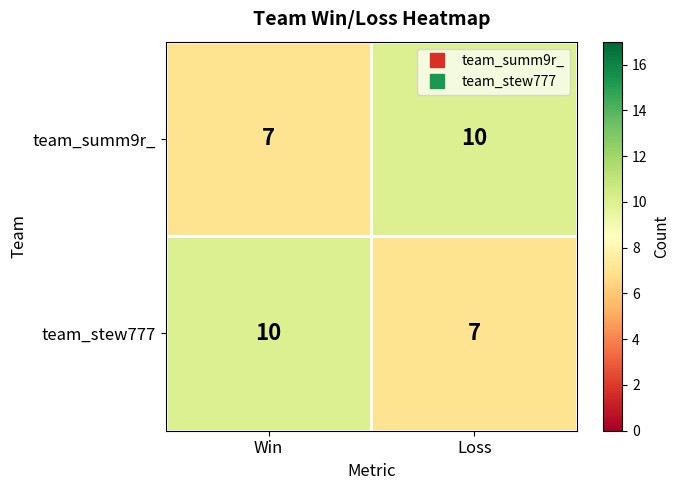

List the labels in order of team_summ9r_ value, smallest first.

Win, Loss